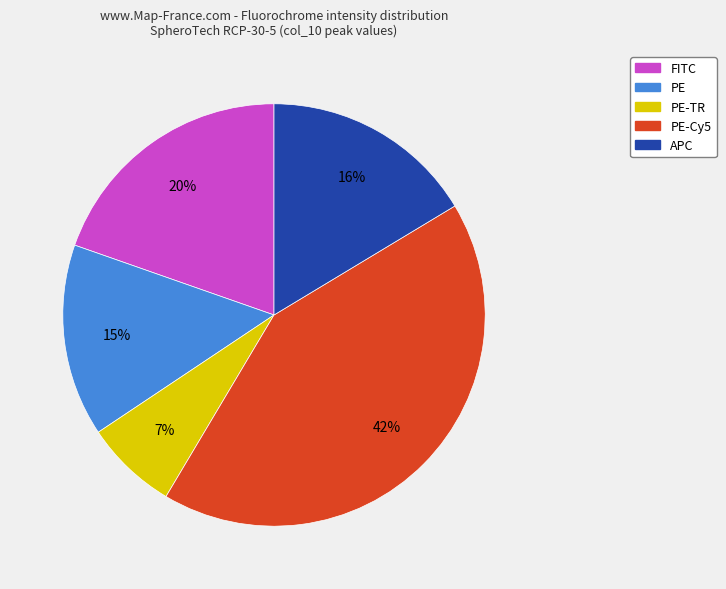

To the nearest percent, what is the average slice percentage?

20%